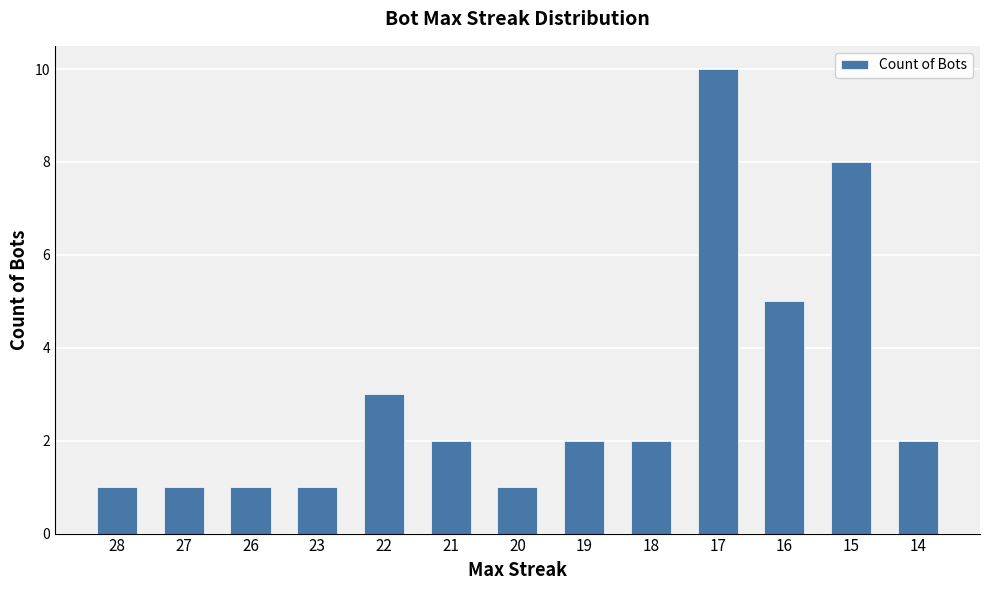

What is the difference between the maximum and minimum values?

9